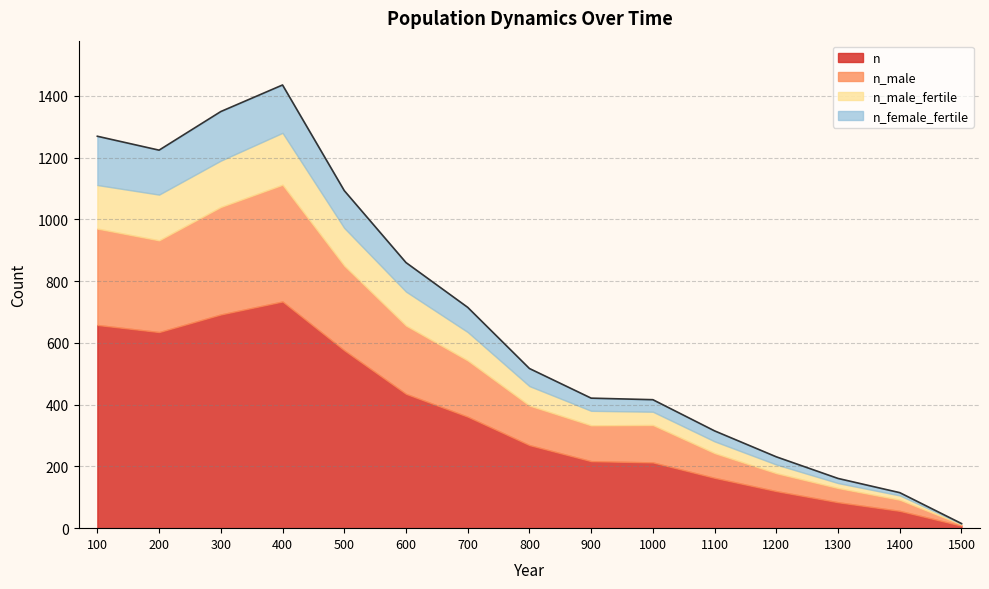

Reading left to right, list all the values displayed in this chart.

n: 658	635	692	734	576	435	361	269	217	213	163	120	84	56	8
n_male: 312	297	348	378	274	221	182	128	116	121	80	58	46	36	4
n_male_fertile: 141	148	150	168	122	110	92	63	47	43	38	28	16	14	2
n_female_fertile: 158	144	159	155	121	94	80	57	41	39	34	25	15	9	1